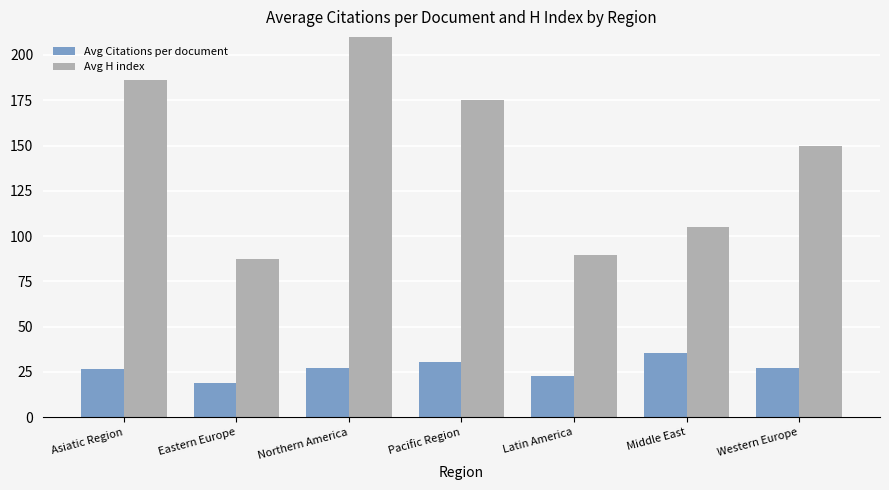

The Avg Citations per document series shows 17.7 at Middle East. True or false?

False